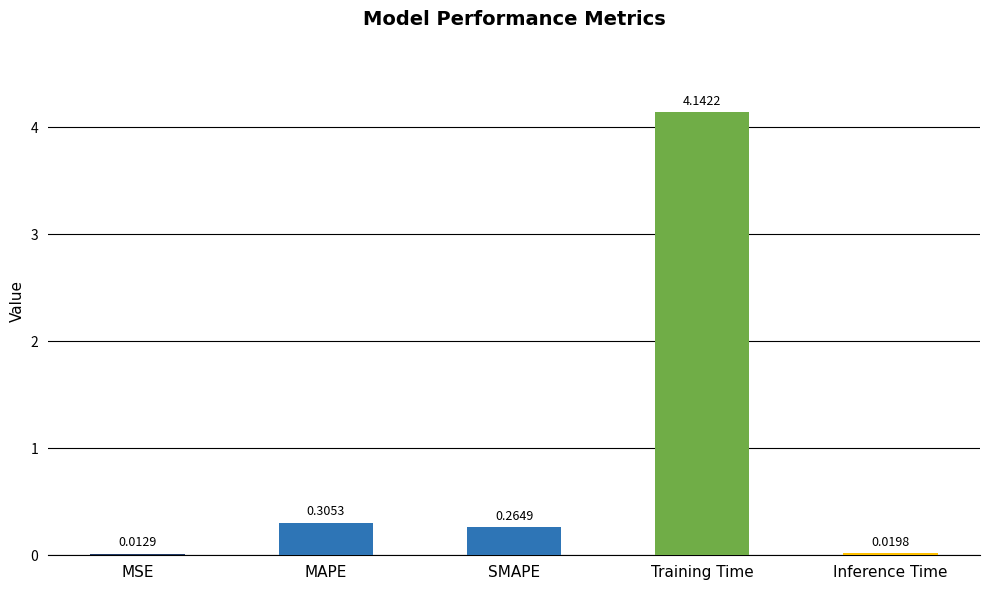

Where is the data nearest to the value 2?

MAPE